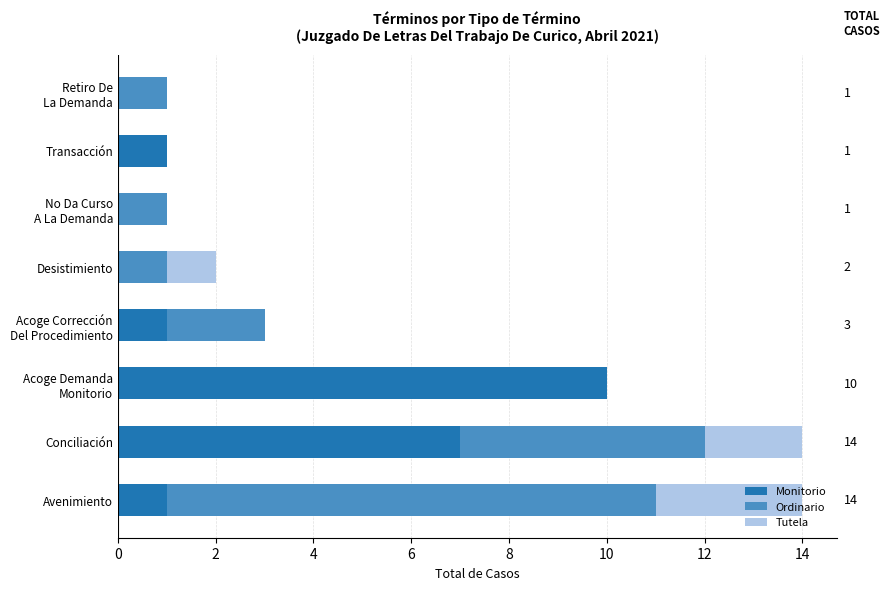

The value of Monitorio at Avenimiento is 1. True or false?

True